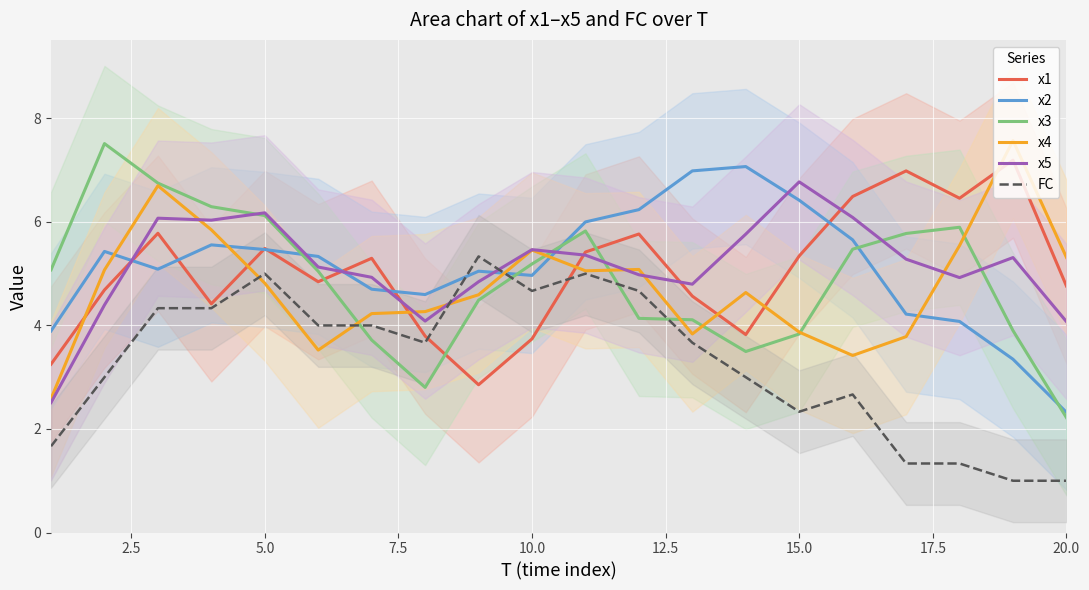

How many intersections are there between x2 and x5?

7